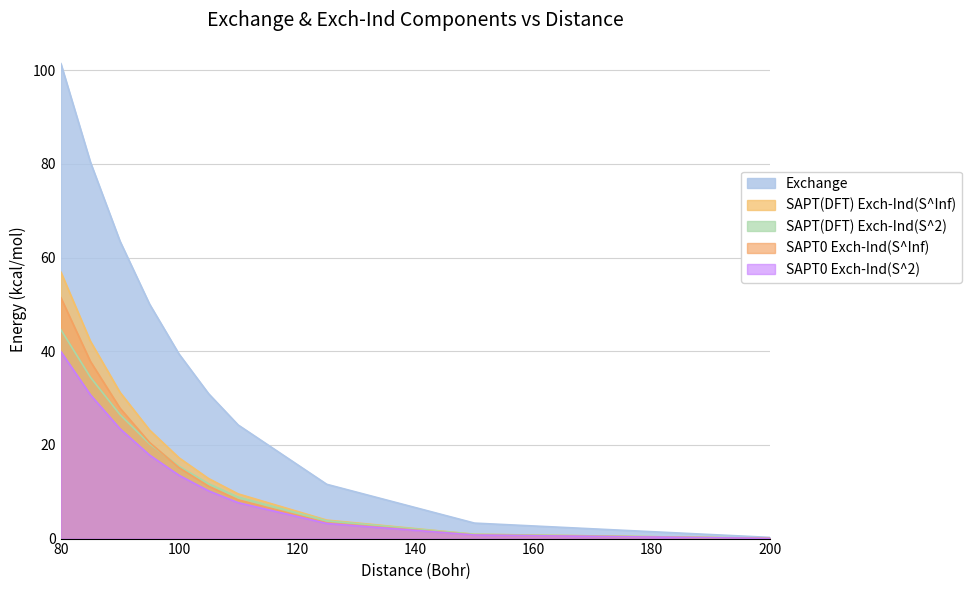

Count the number of categories in the chart.

10